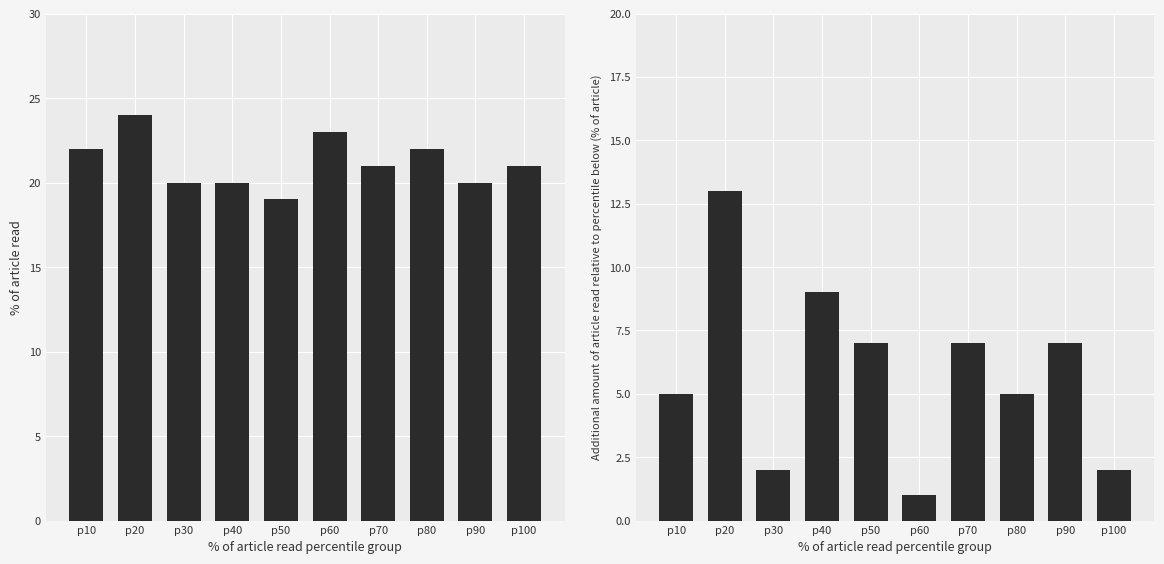

List the series in order of their peak value, highest first.

Average Wife Age, ANC Visit Count